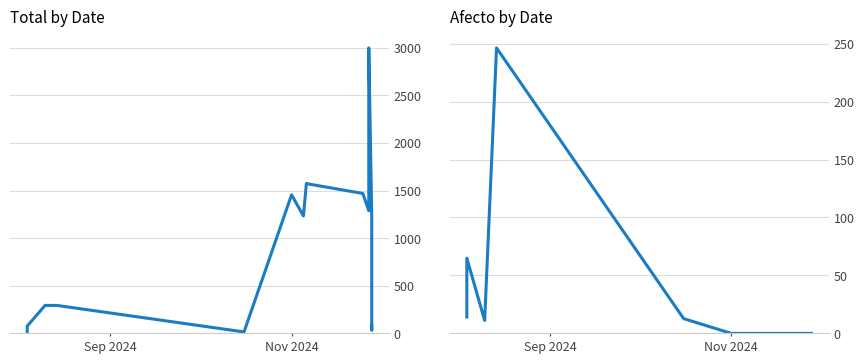

In Total, how many points are higher than both neighbors (excluding endpoints)?

3